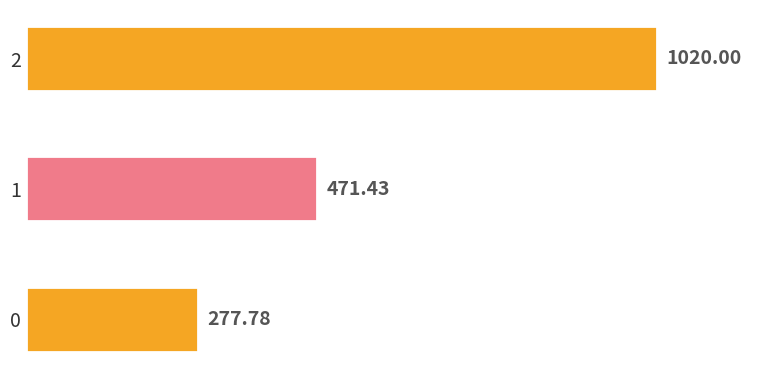

Rank the categories by value from lowest to highest.

0, 1, 2